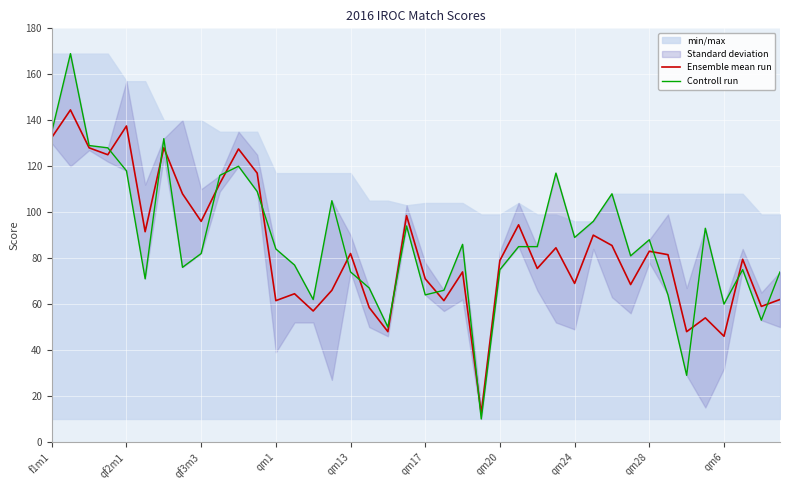

How many lines are shown in the chart?

2